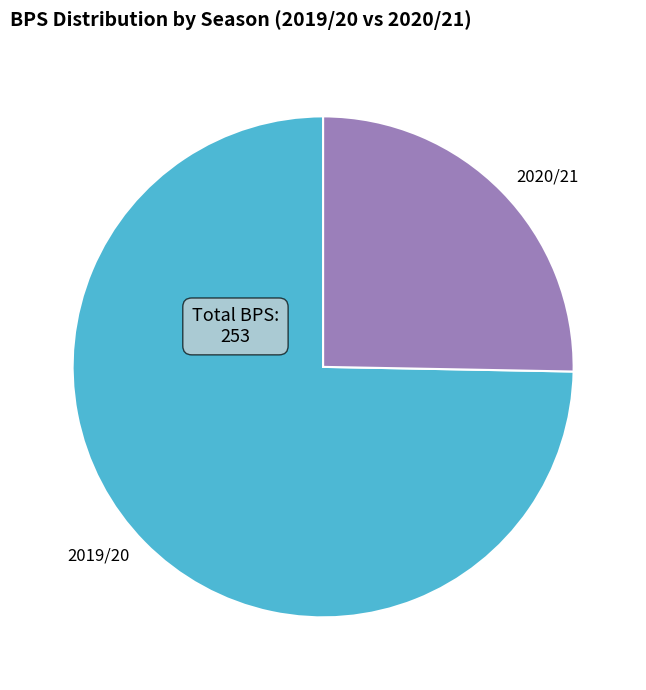

Which slice represents more than half of the pie?

2019/20